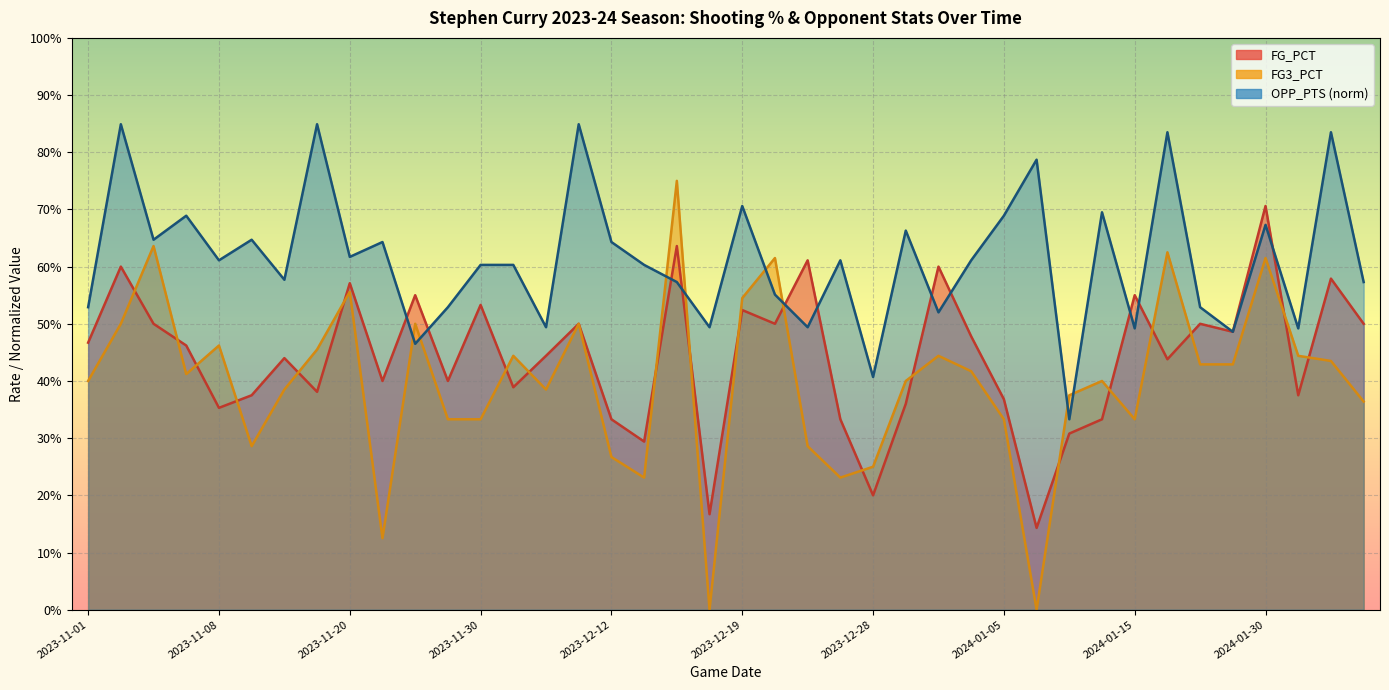

What is the value of the FG3_PCT point at the 2nd from the left?

0.5